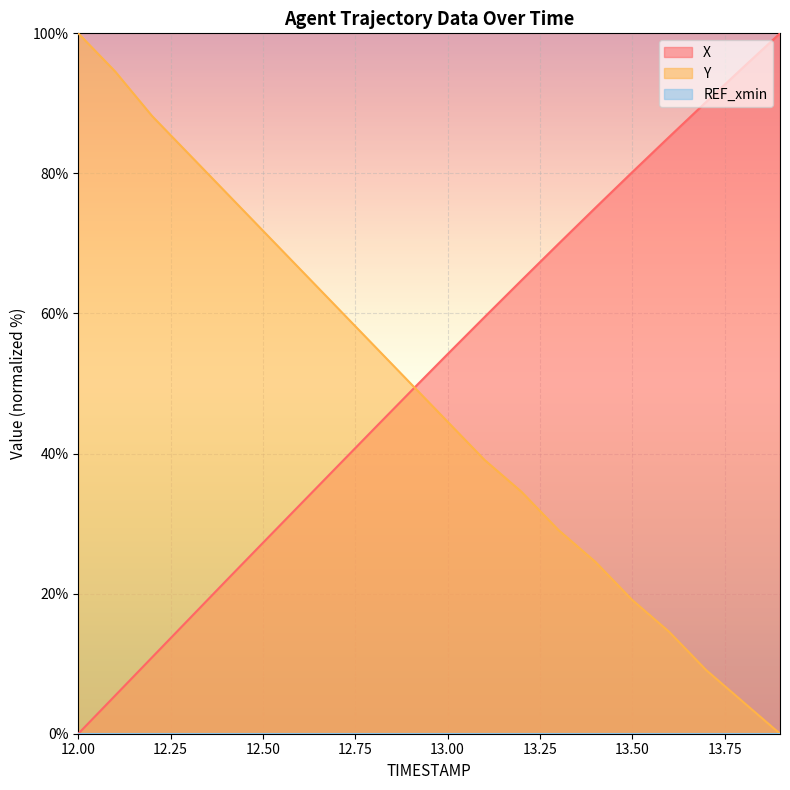

True or false: X and Y intersect in this chart.

True